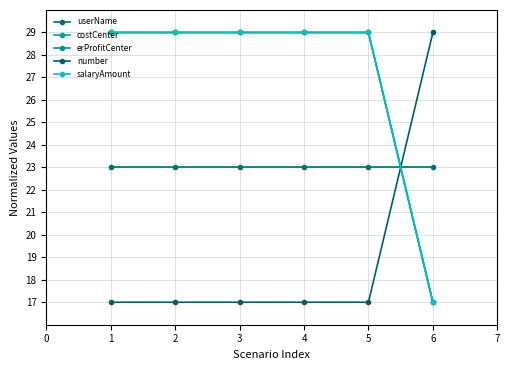

Which series has the widest spread of values?

costCenter